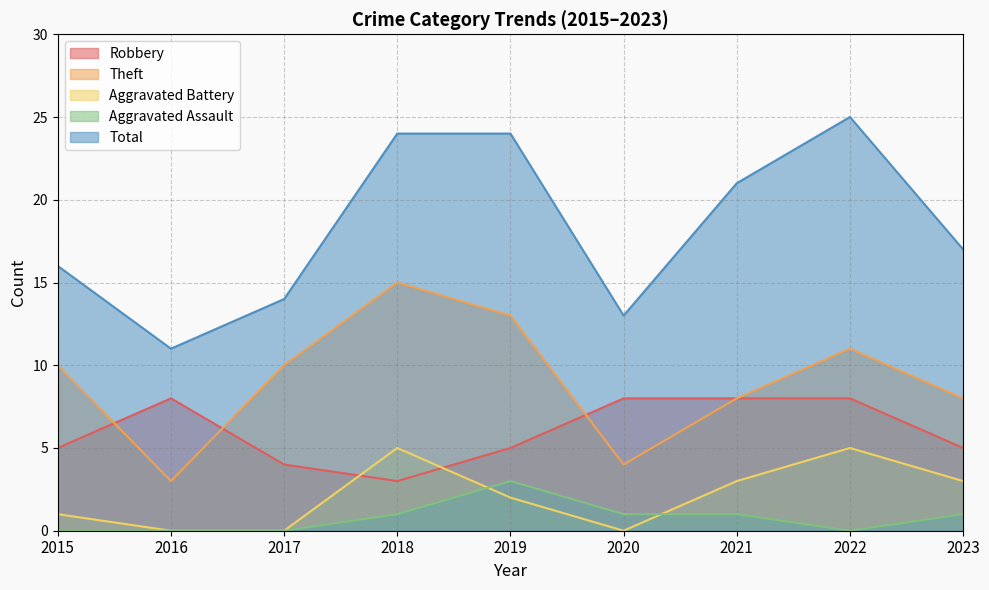

Reading left to right, extract all data points from this chart.

Robbery: 2015=5	2016=8	2017=4	2018=3	2019=5	2020=8	2021=8	2022=8	2023=5
Theft: 2015=10	2016=3	2017=10	2018=15	2019=13	2020=4	2021=8	2022=11	2023=8
Aggravated Battery: 2015=1	2016=0	2017=0	2018=5	2019=2	2020=0	2021=3	2022=5	2023=3
Aggravated Assault: 2015=0	2016=0	2017=0	2018=1	2019=3	2020=1	2021=1	2022=0	2023=1
Total: 2015=16	2016=11	2017=14	2018=24	2019=24	2020=13	2021=21	2022=25	2023=17